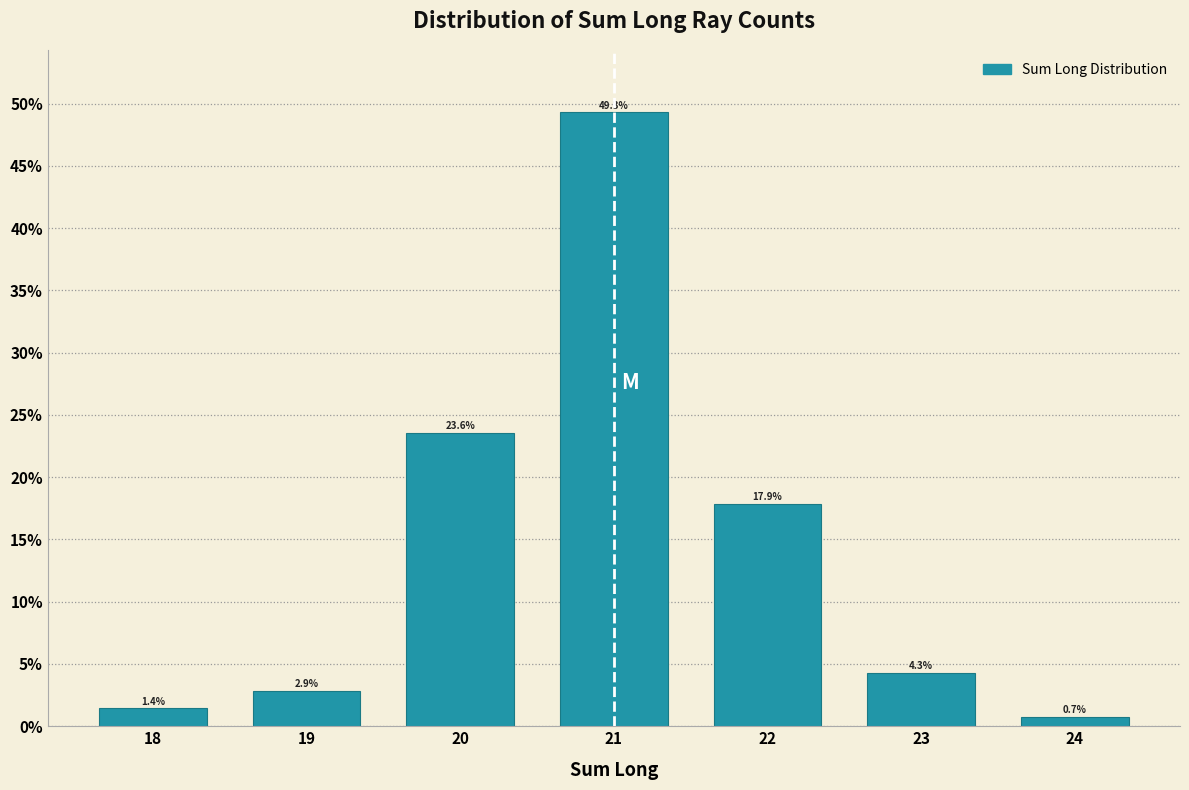

What is the height of the bar covering 23.5 to 24.5 on the x-axis?

0.7